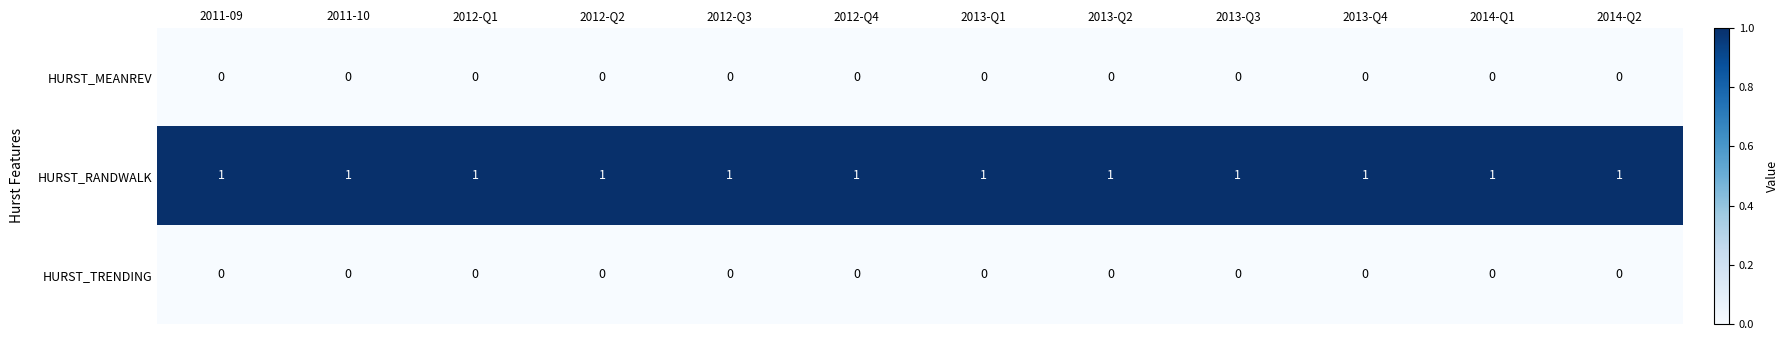

Is the value of HURST_RANDWALK at 2011-10 greater than the value of HURST_TRENDING at 2014-Q2?

Yes